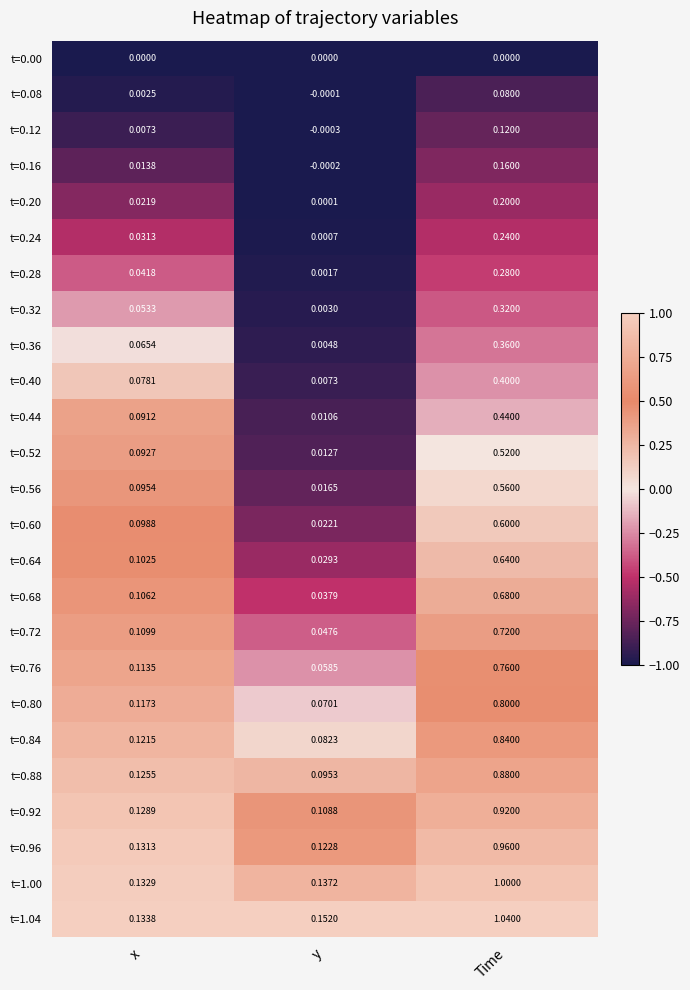

What is the spread (max minus min) of values at y?

0.2